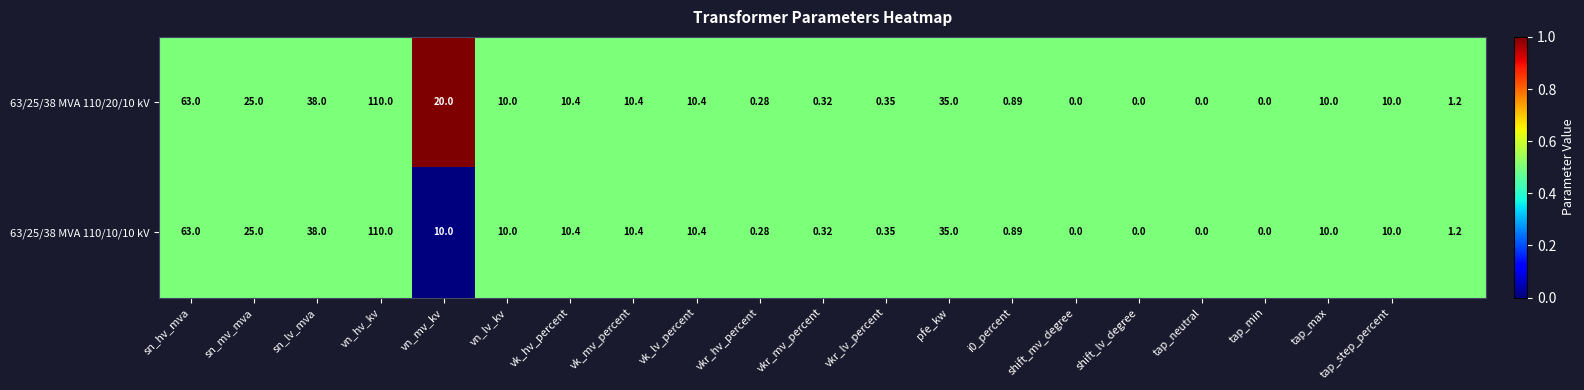

How many distinct data groups are displayed?

2